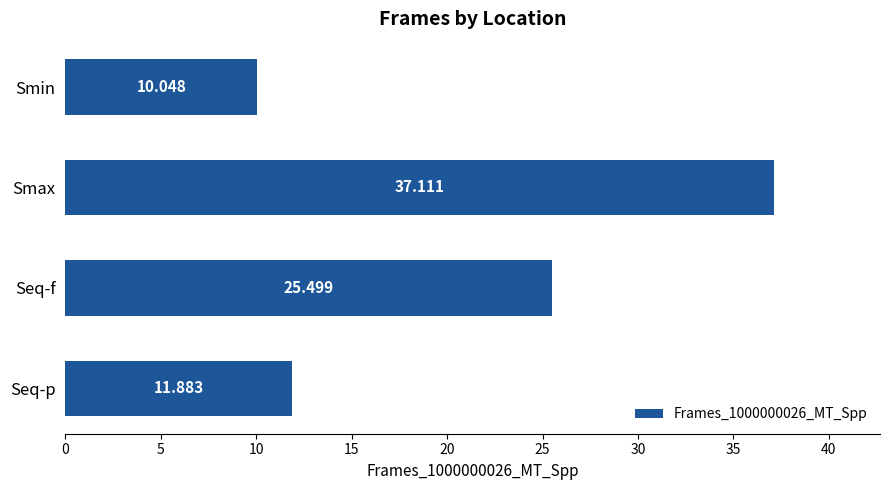

Which has a higher value, Seq-p or Smin?

Seq-p